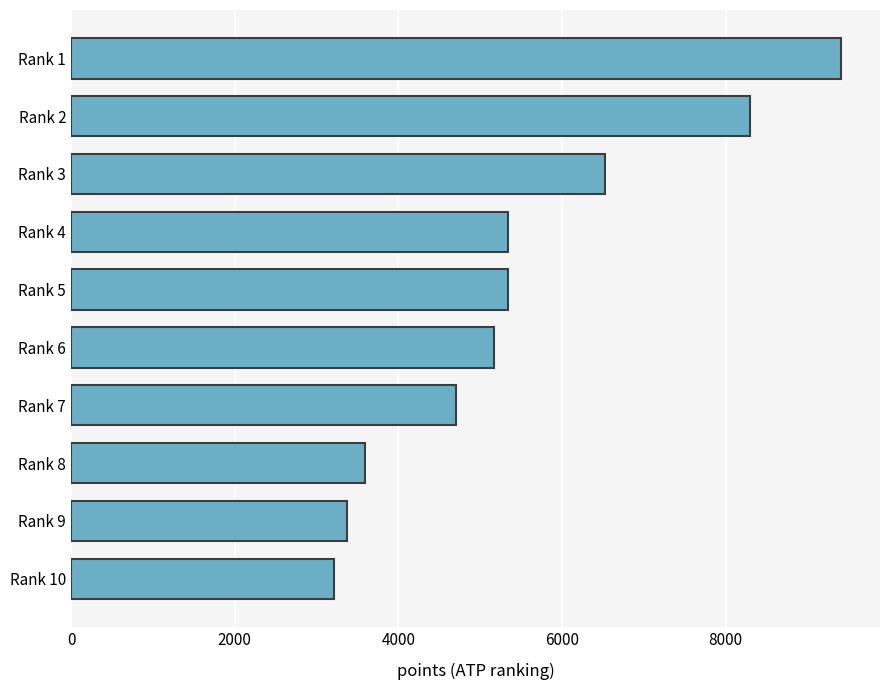

Where is the data nearest to the value 6315?

Rank 3